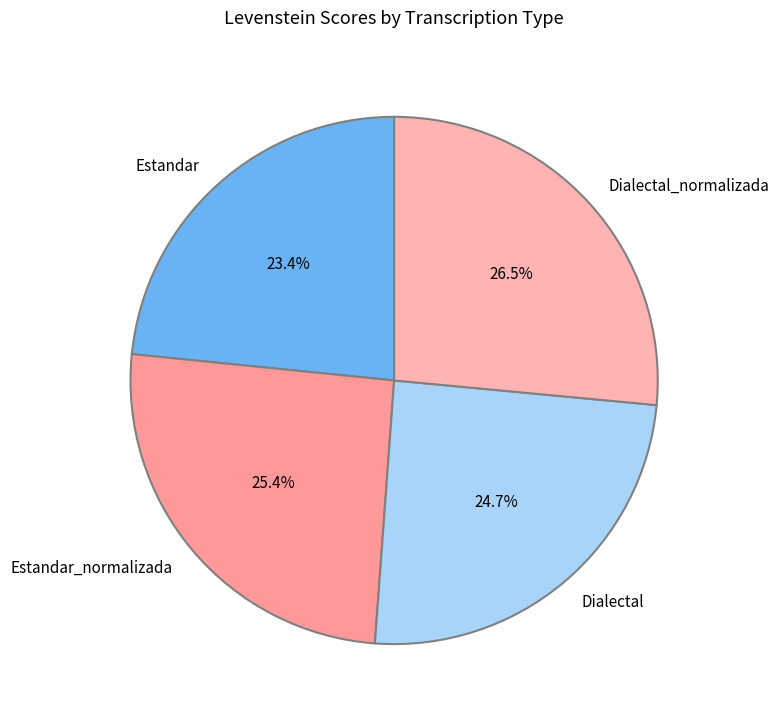

To the nearest percent, what is the combined percentage of Estandar and Dialectal?

48%